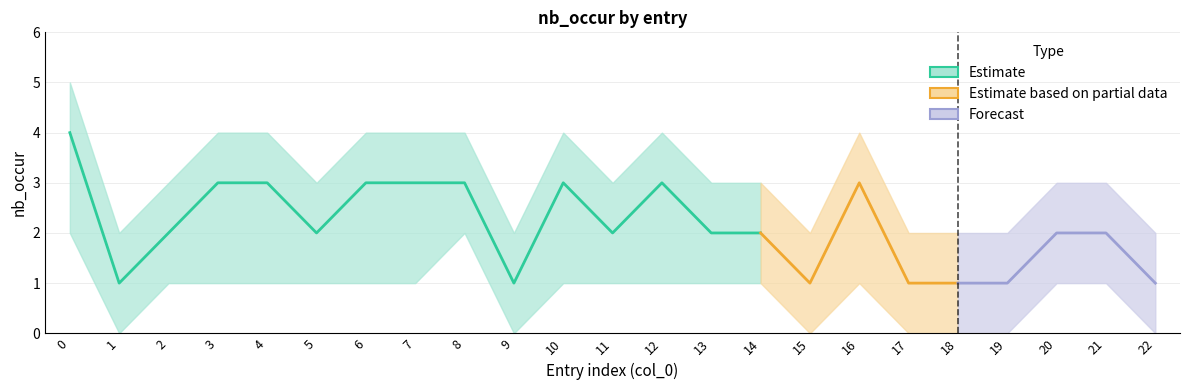

True or false: nb_occur_lower and nb_occur_upper cross at least once.

False